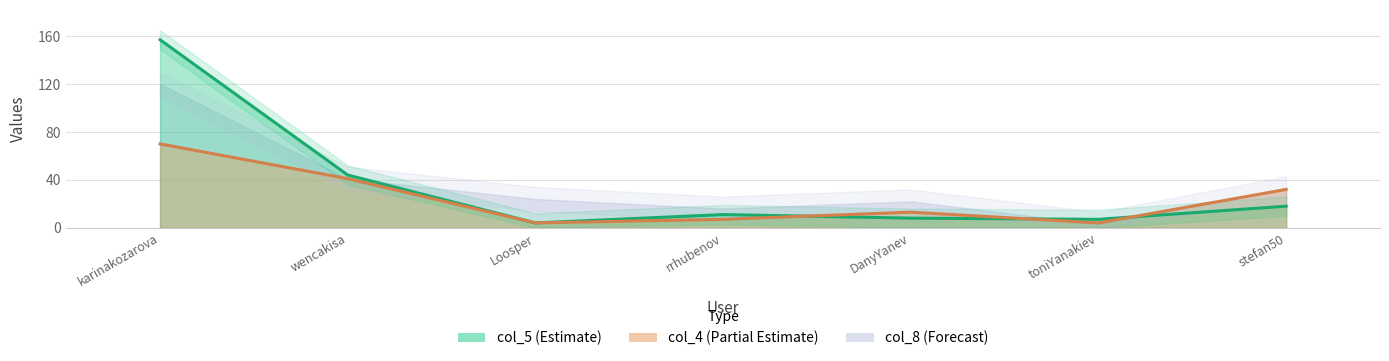

Reading right to left, extract all data points from this chart.

col_4: 32	4	13	7	4	41	70
col_5: 18	7	8	11	4	44	157